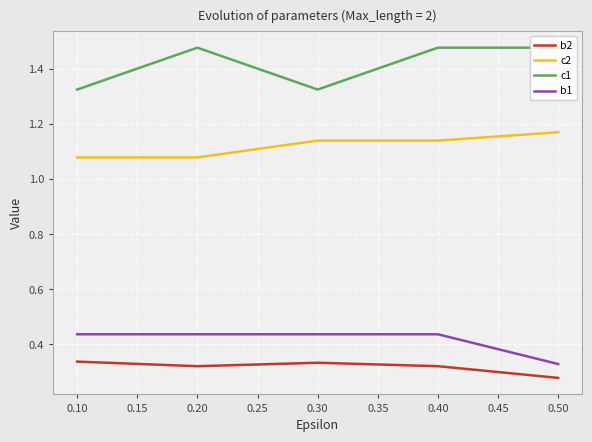

Which series has the largest total across all categories?

c1